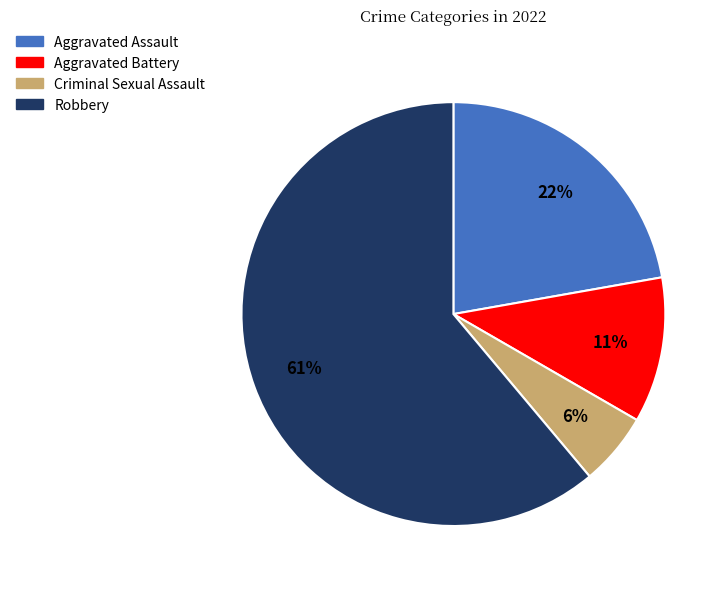

What is the largest slice in the pie chart?

Robbery